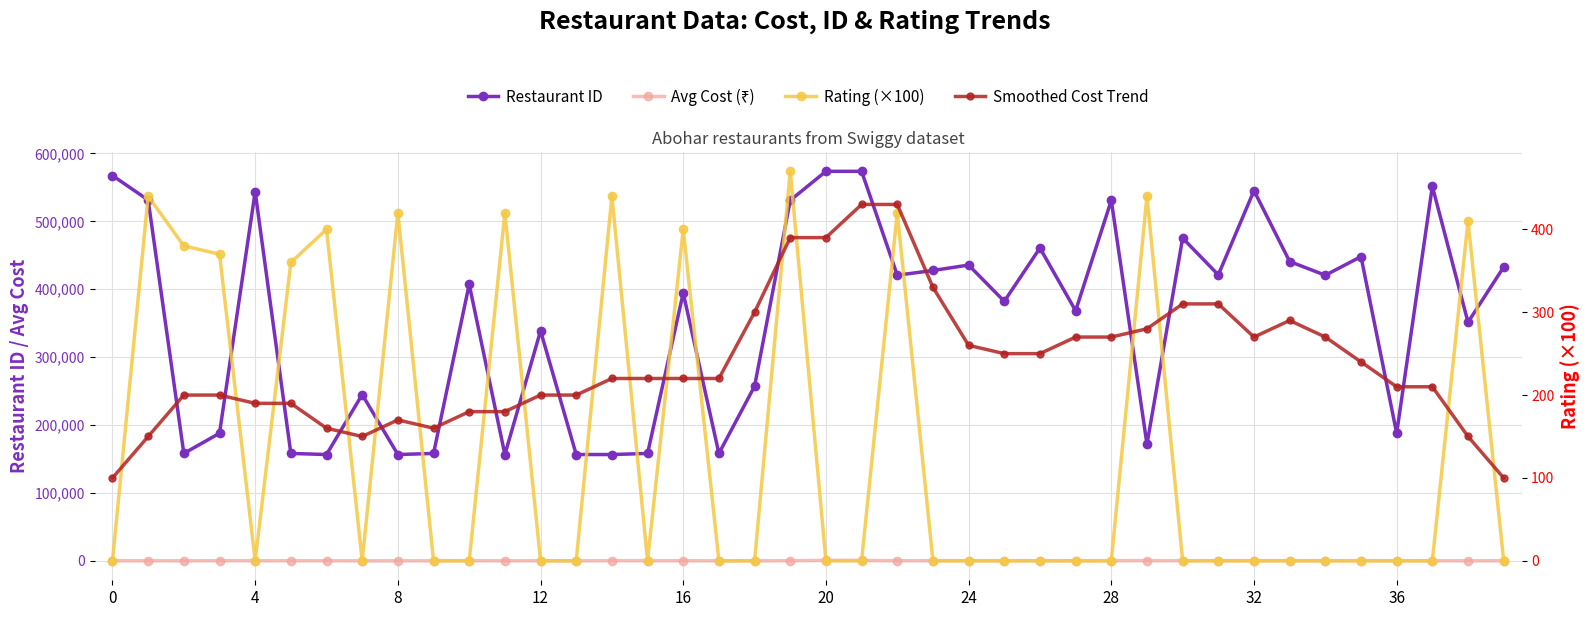

True or false: Restaurant ID and Avg Cost (₹) cross at least once.

False